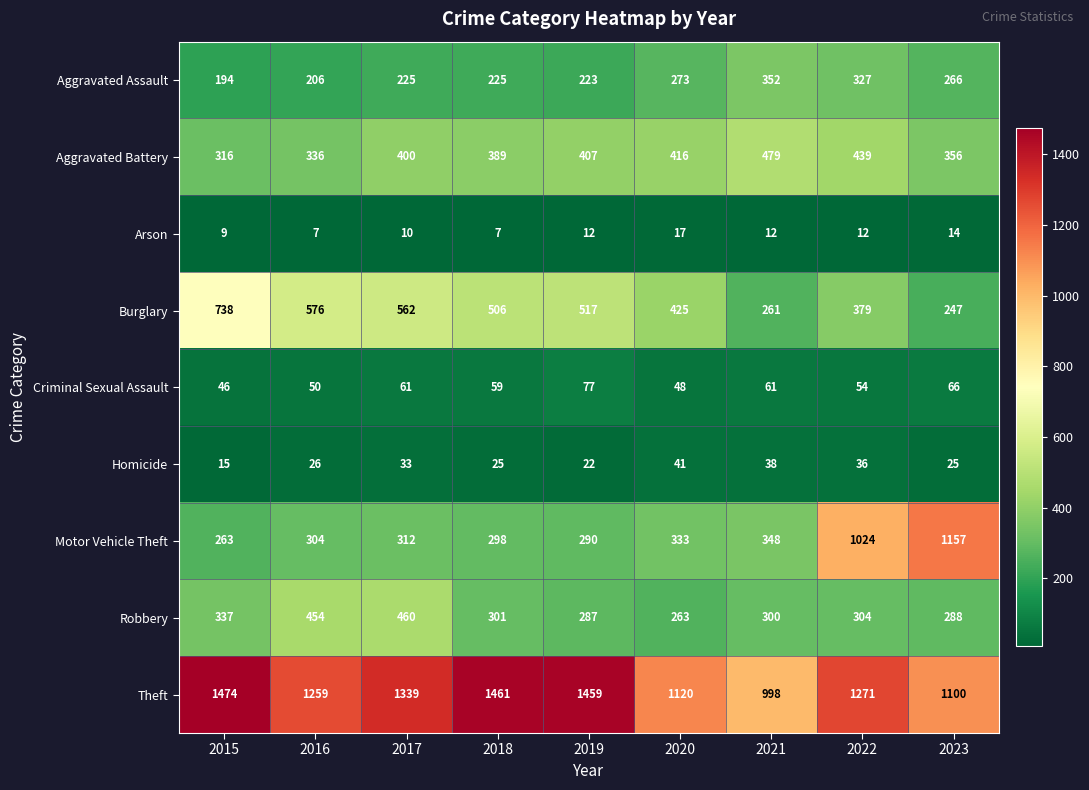

What is the sum of the Aggravated Assault values at 2019 and 2016?

429